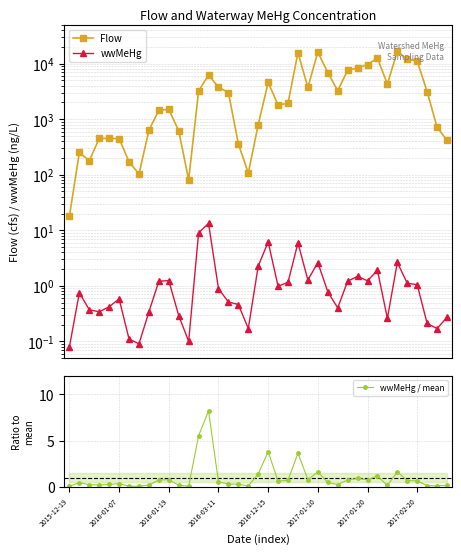

At 24, list the series in order from largest to smallest.

Flow, wwMeHg, wwMeHg / mean